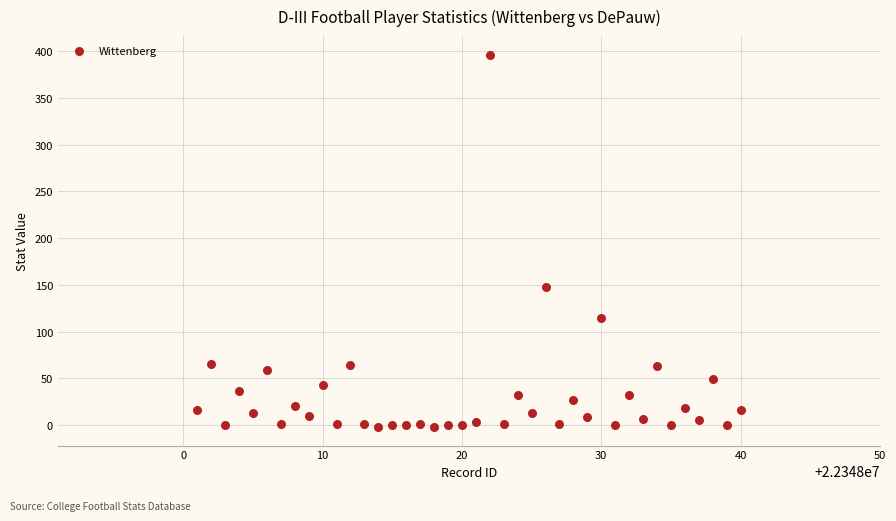

What Y value in the scatter plot is closest to 197?

148